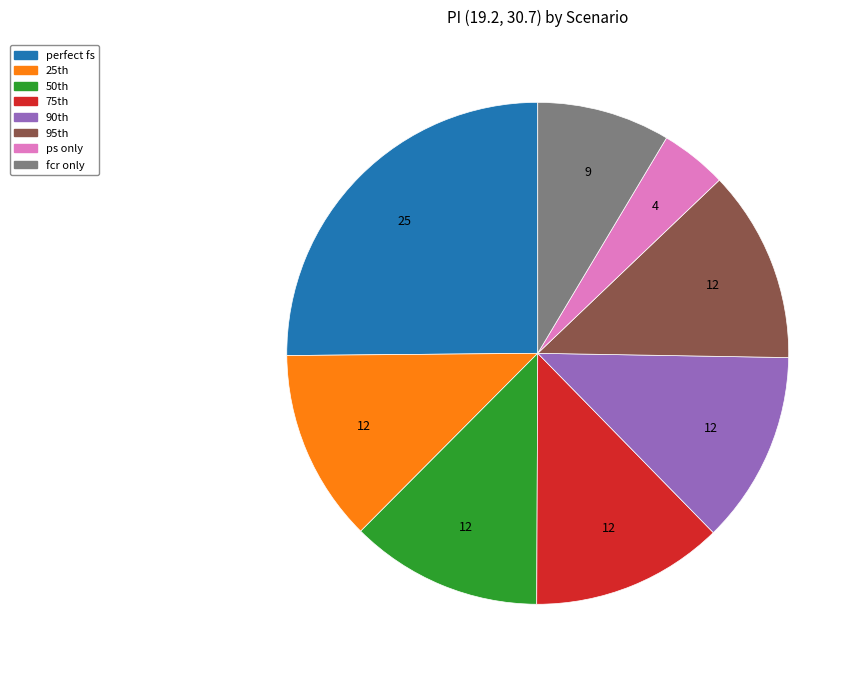

Does any single category account for the majority?

No